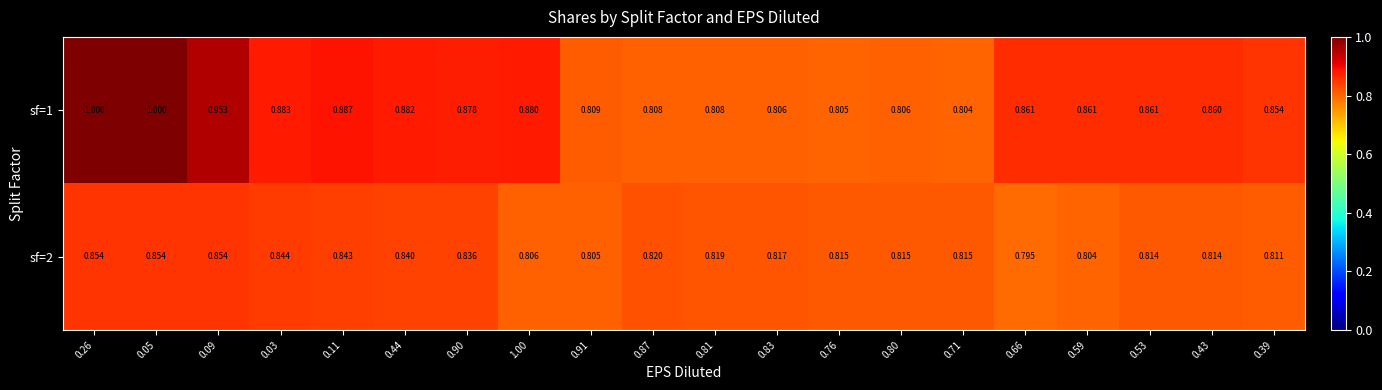

Is the value of sf=2 at 0.66 greater than the value of sf=1 at 0.76?

No